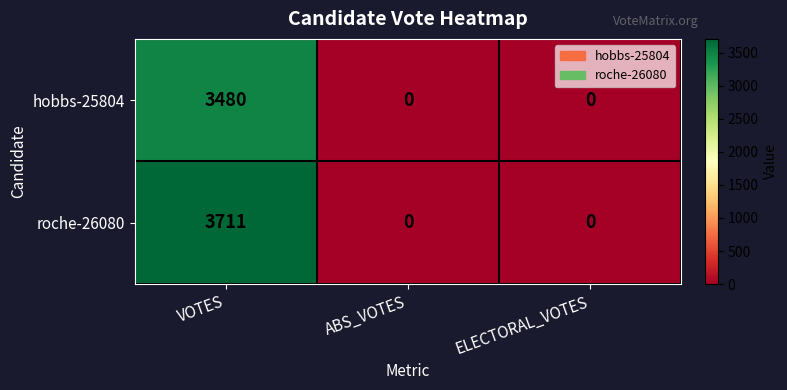

At VOTES, list the series in order from largest to smallest.

roche-26080, hobbs-25804